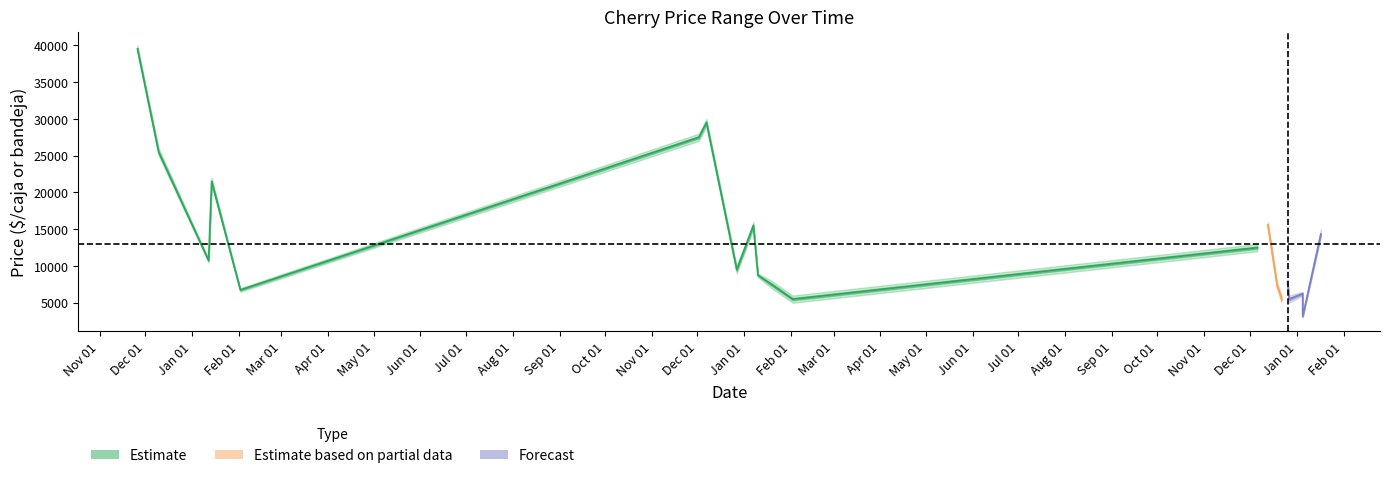

At which category does the chart reach its minimum across all series?

2023-01-05